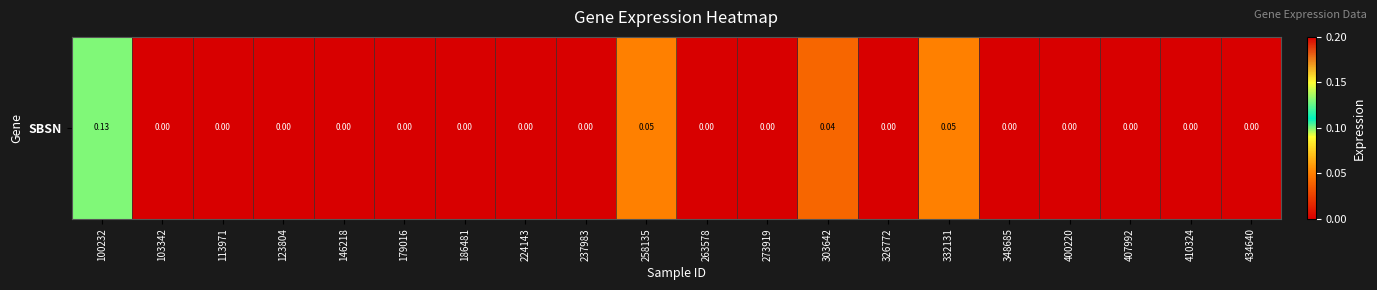

Where is the data nearest to the value 0?

103342